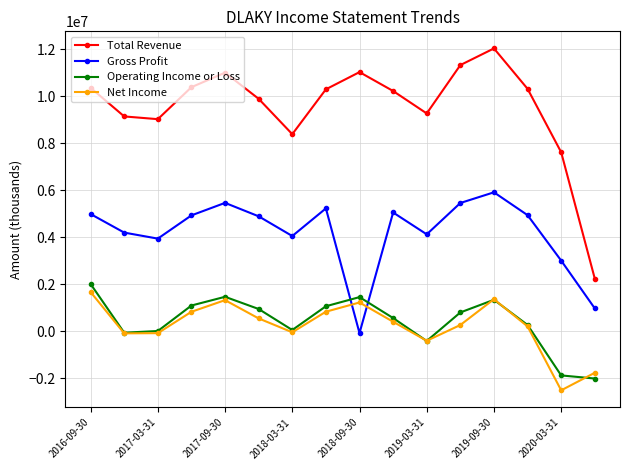

Does the chart display data point markers on the line(s)?

Yes